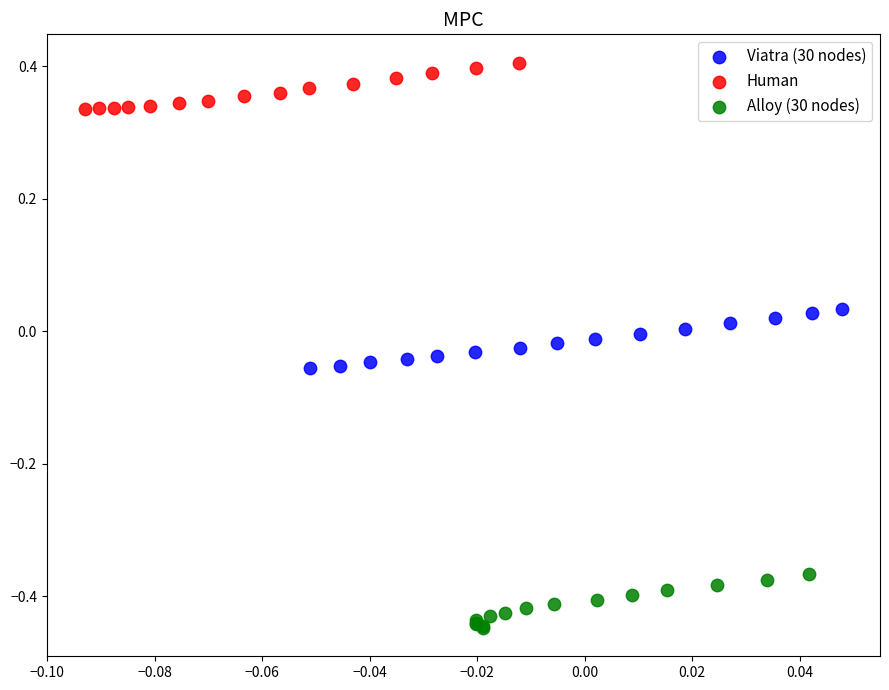

Which series reaches the minimum Y coordinate?

Alloy (30 nodes)